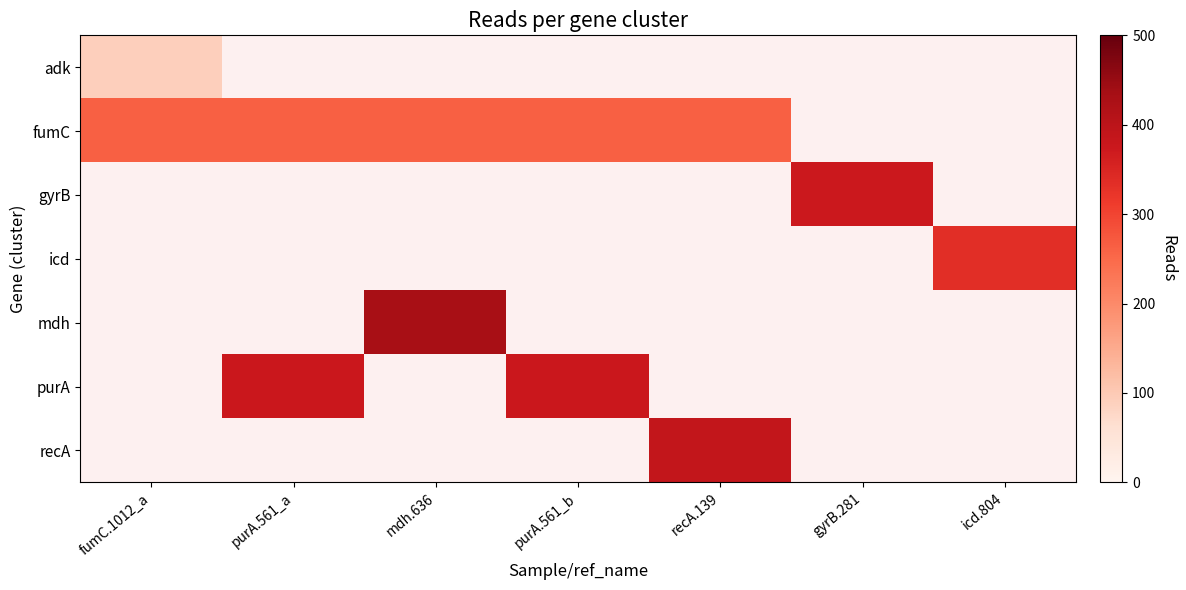

Which label corresponds to the largest value in the chart?

mdh.636